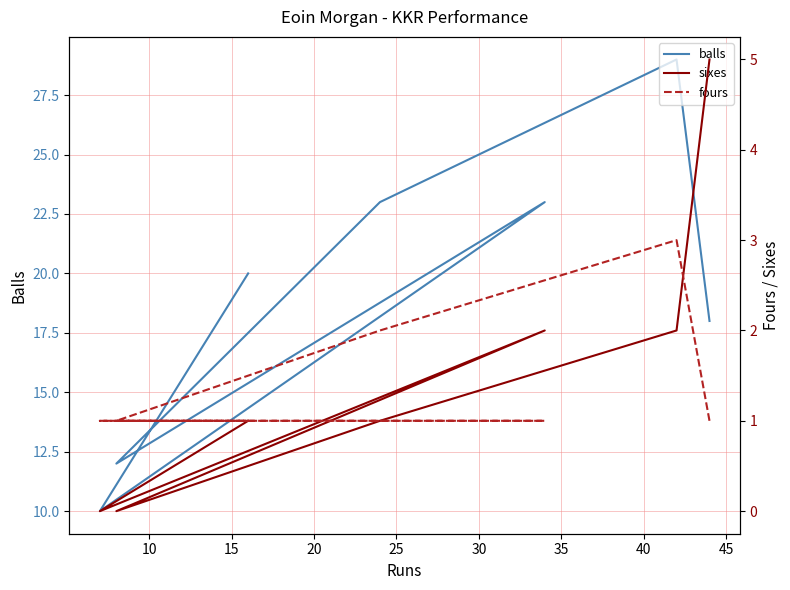

How many interior local peaks does the sixes series have?

1